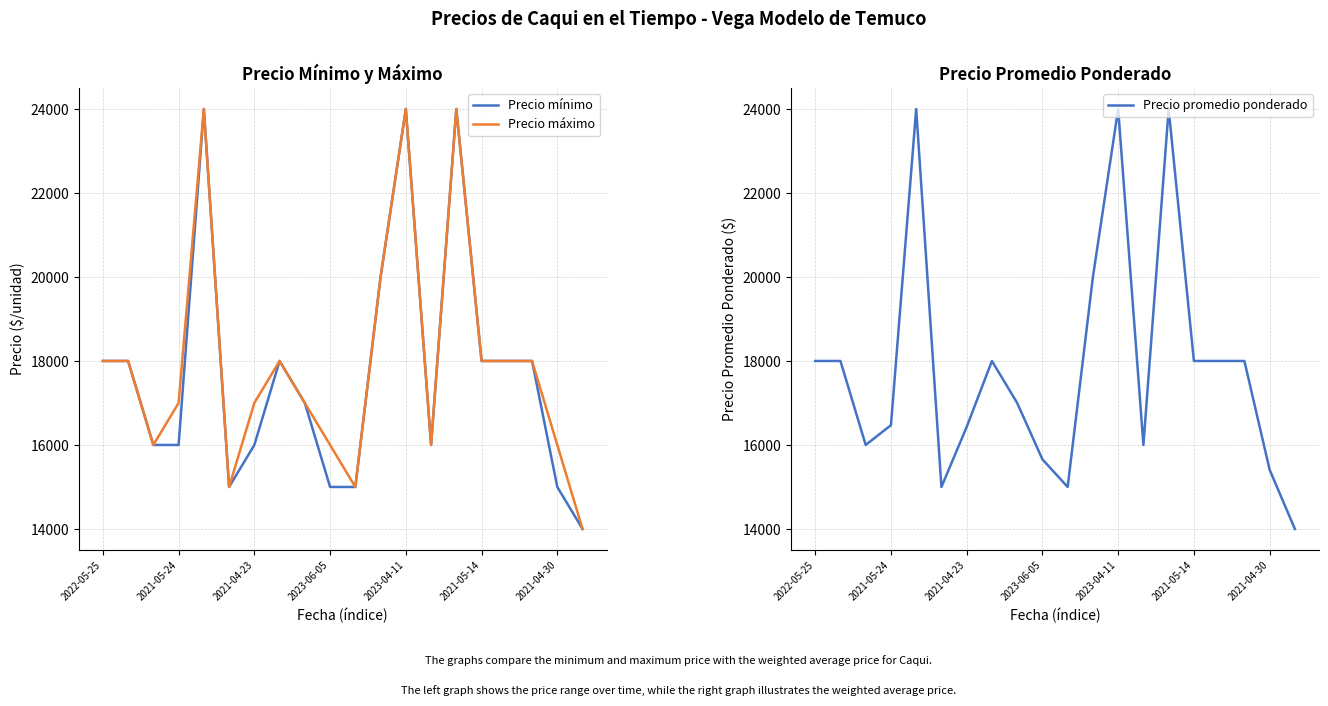

What is the highest value of the Precio mínimo series?

24000